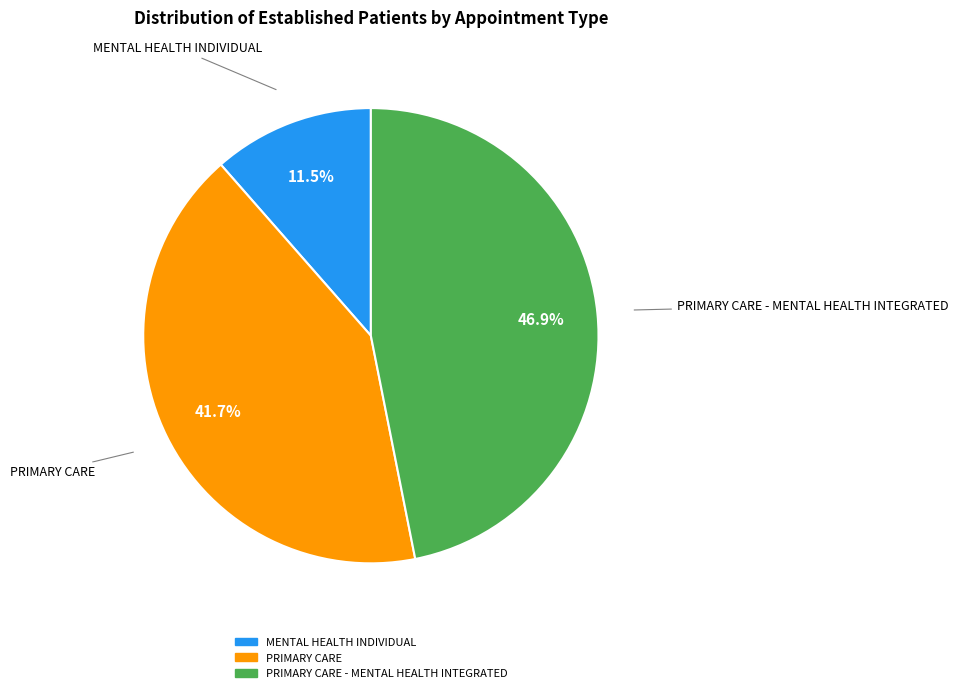

Is there a majority slice in this chart?

No